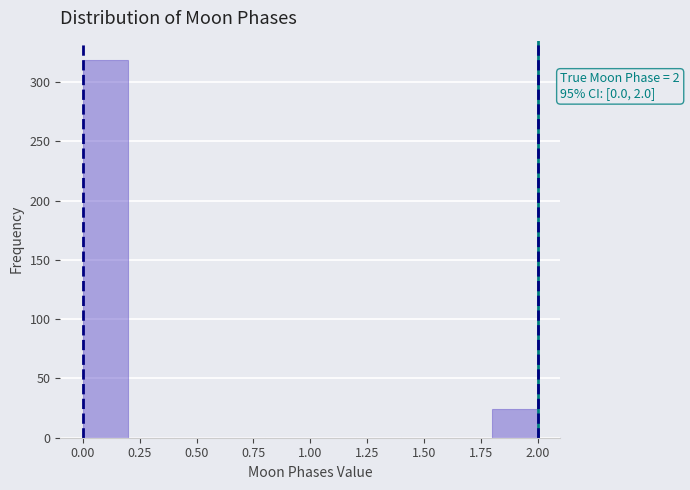

Which range on the x-axis has the tallest bar?

0.0 to 0.2